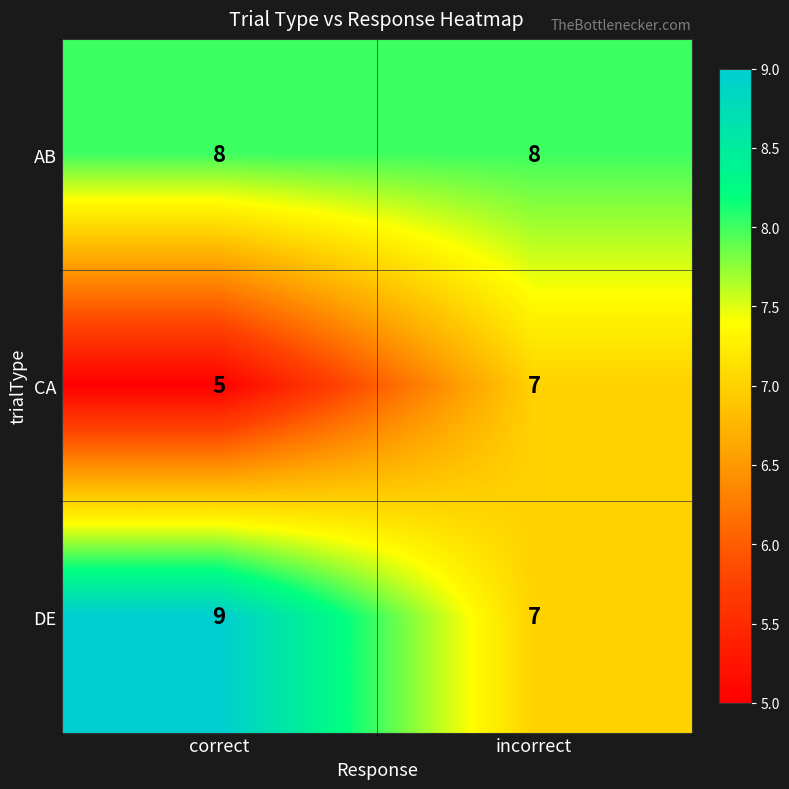

What is the sum of all DE values?

16